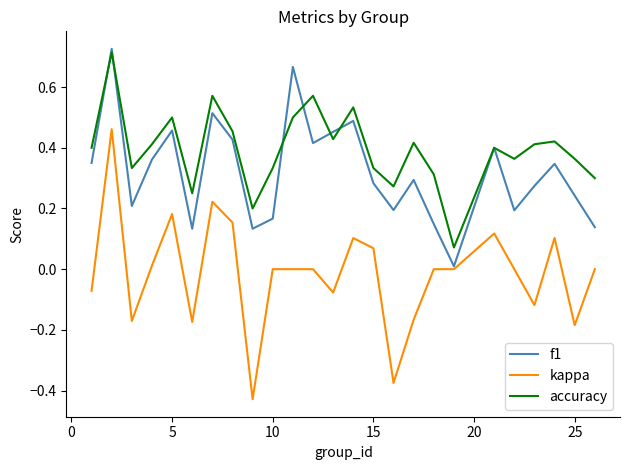

List the series in order of their overall mean, highest first.

accuracy, f1, kappa